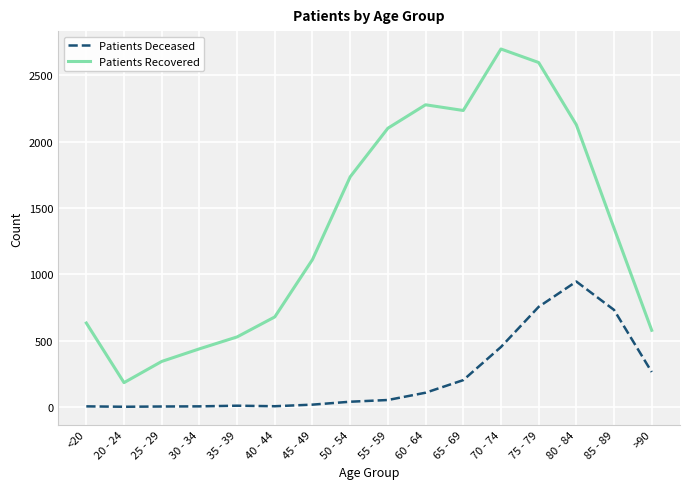

Is the value of Patients Recovered at <20 greater than the value of Patients Deceased at 25 - 29?

Yes